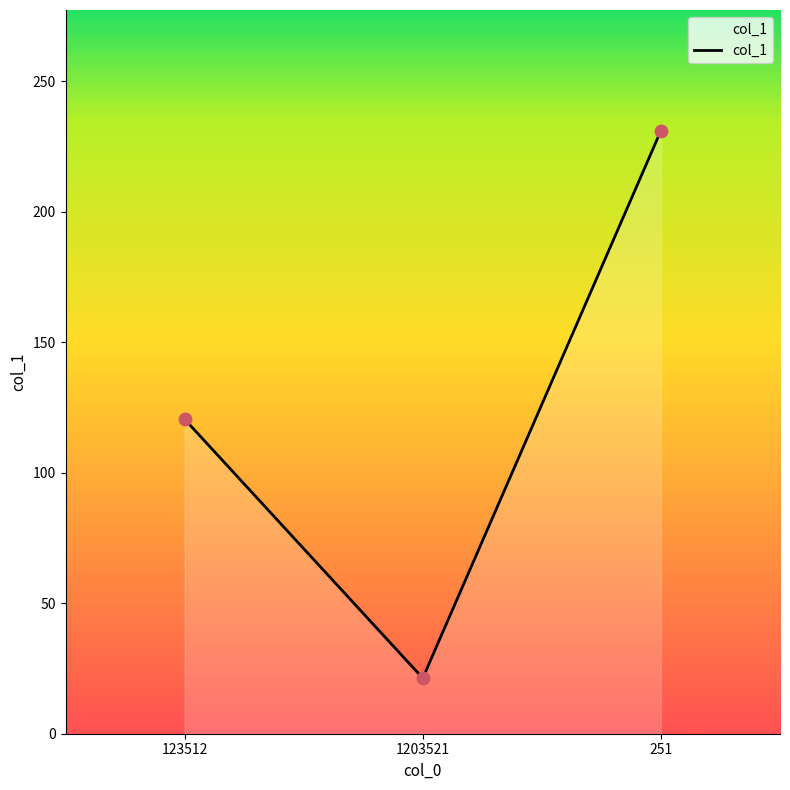

What is the ratio of the value at 123512 to the value at 251?

0.5